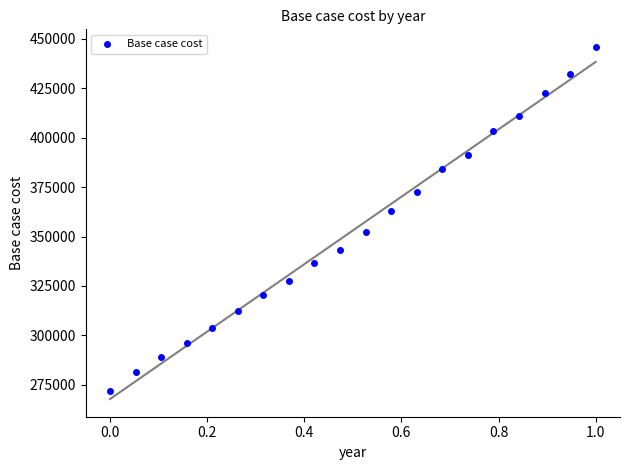

What Y value in the scatter plot is closest to 358940?

362971.5